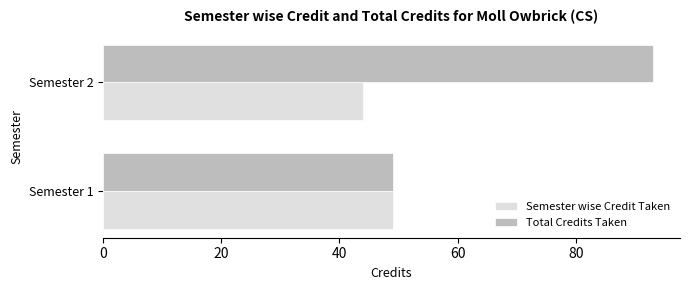

At which category is the sum across all series the highest?

Semester 2